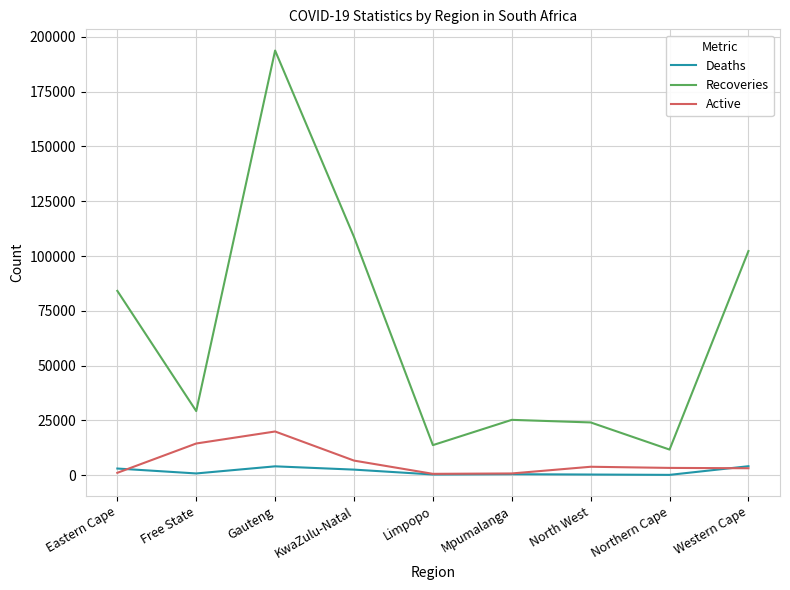

What is the maximum value for Active?

19974